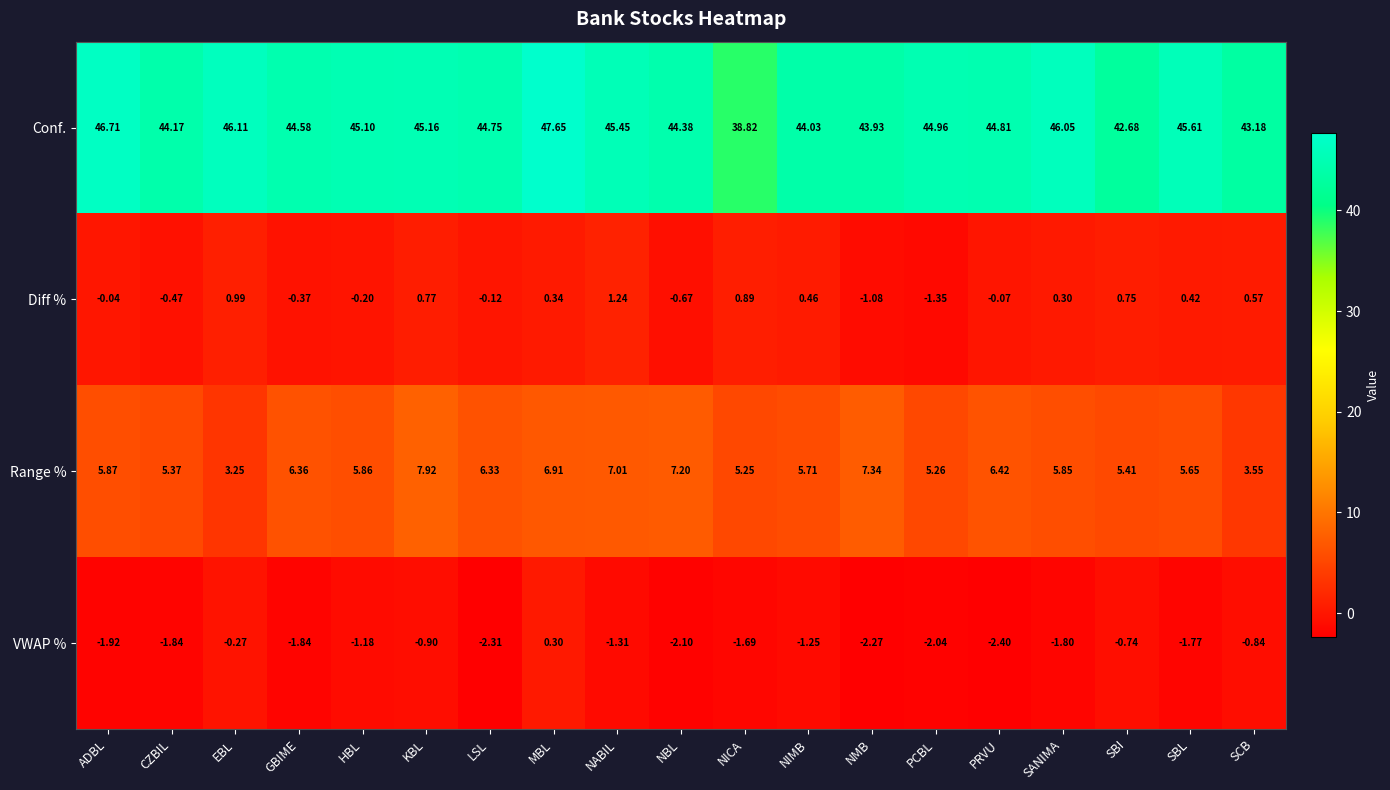

Which label corresponds to the largest value in the chart?

MBL